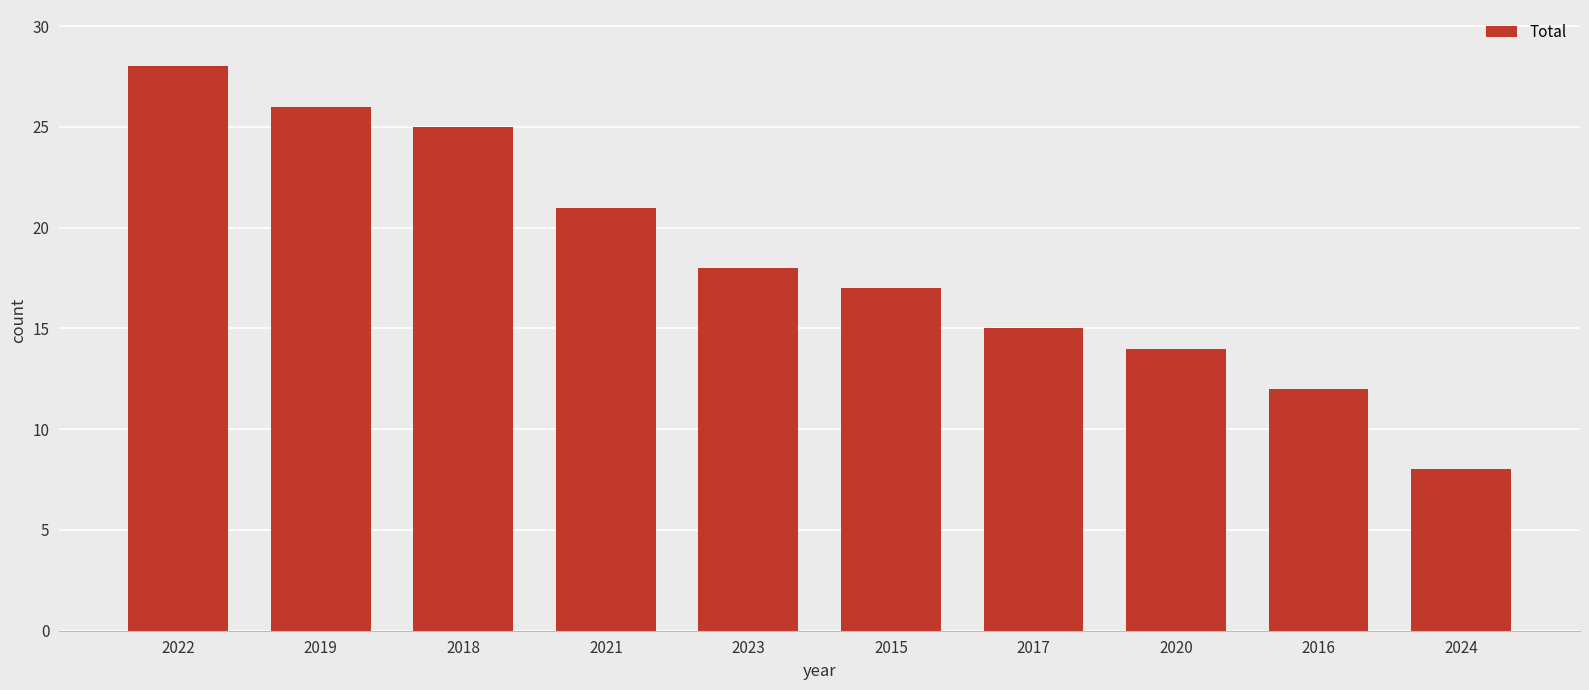

What is the label of the 4th bar from the right?

2017